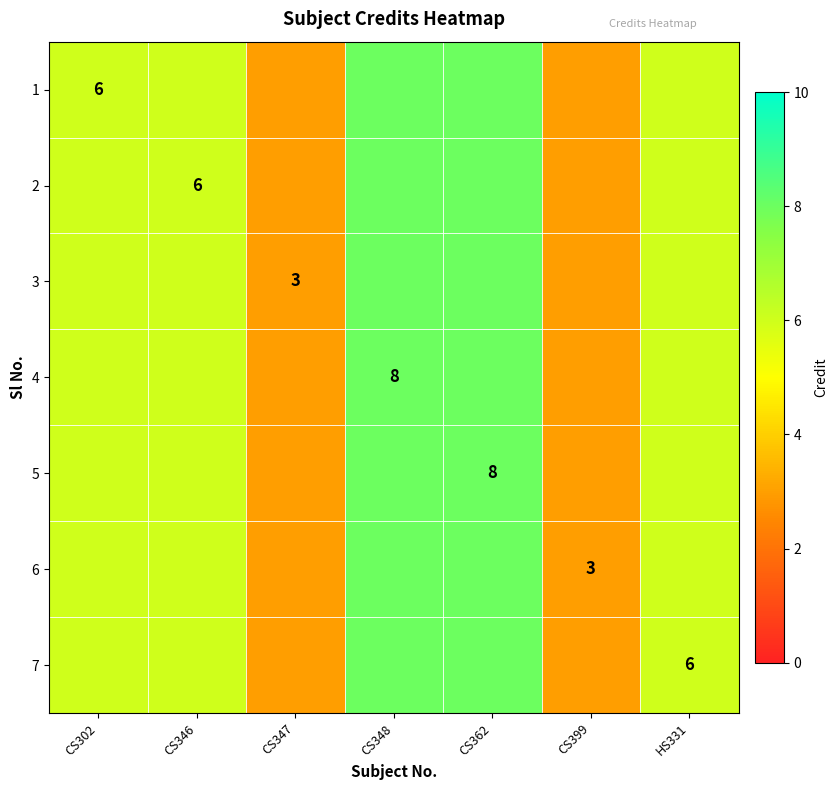

True or false: 7 has a value of 6 at HS331.

True